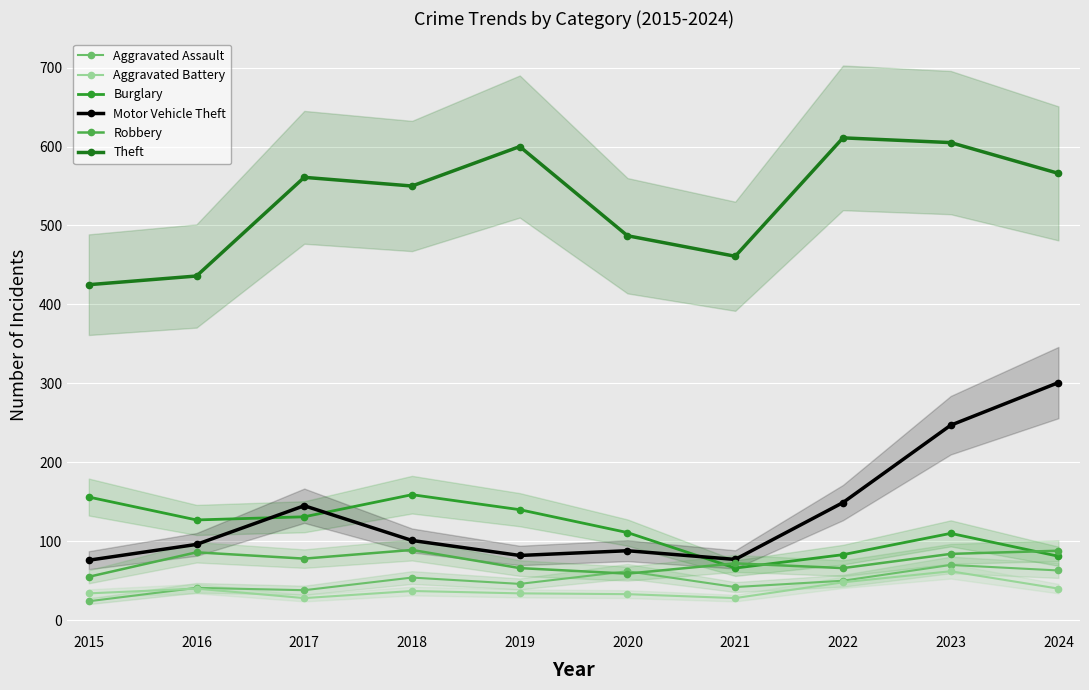

Is it true that Burglary equals 159 at 2018?

True